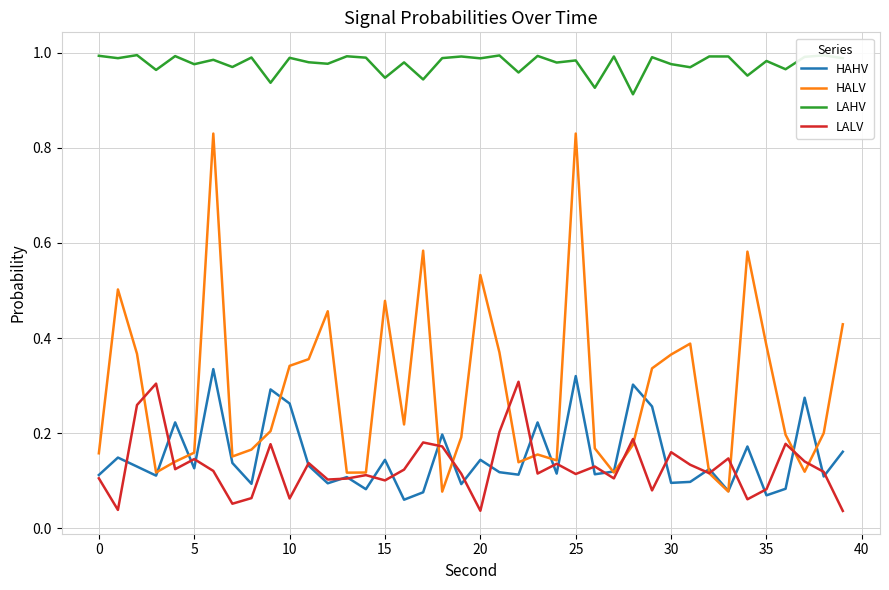

True or false: LALV and LAHV cross at least once.

False